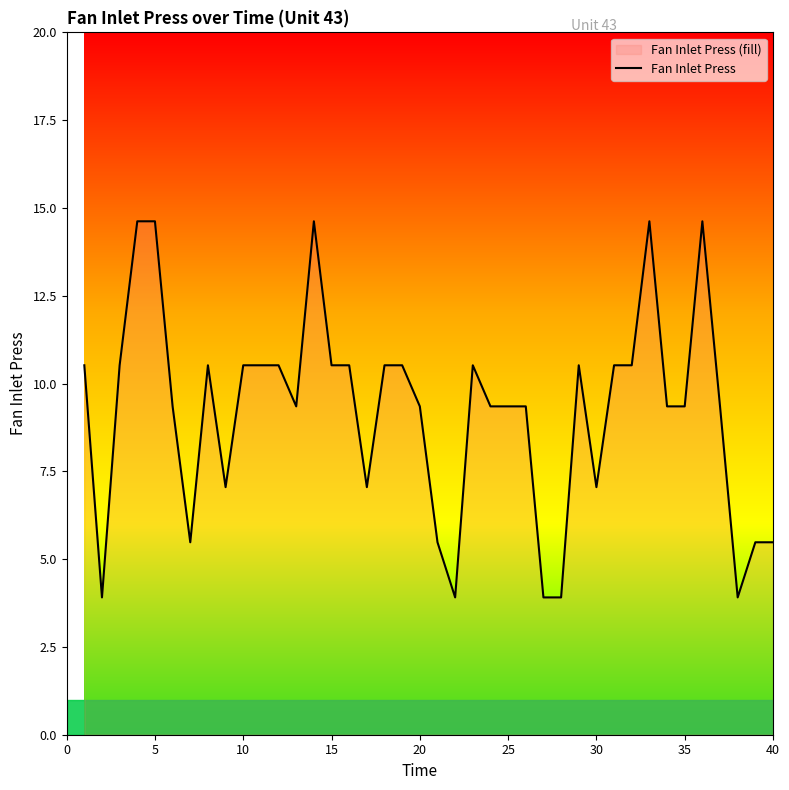

What is the difference between the maximum and minimum values?

10.7